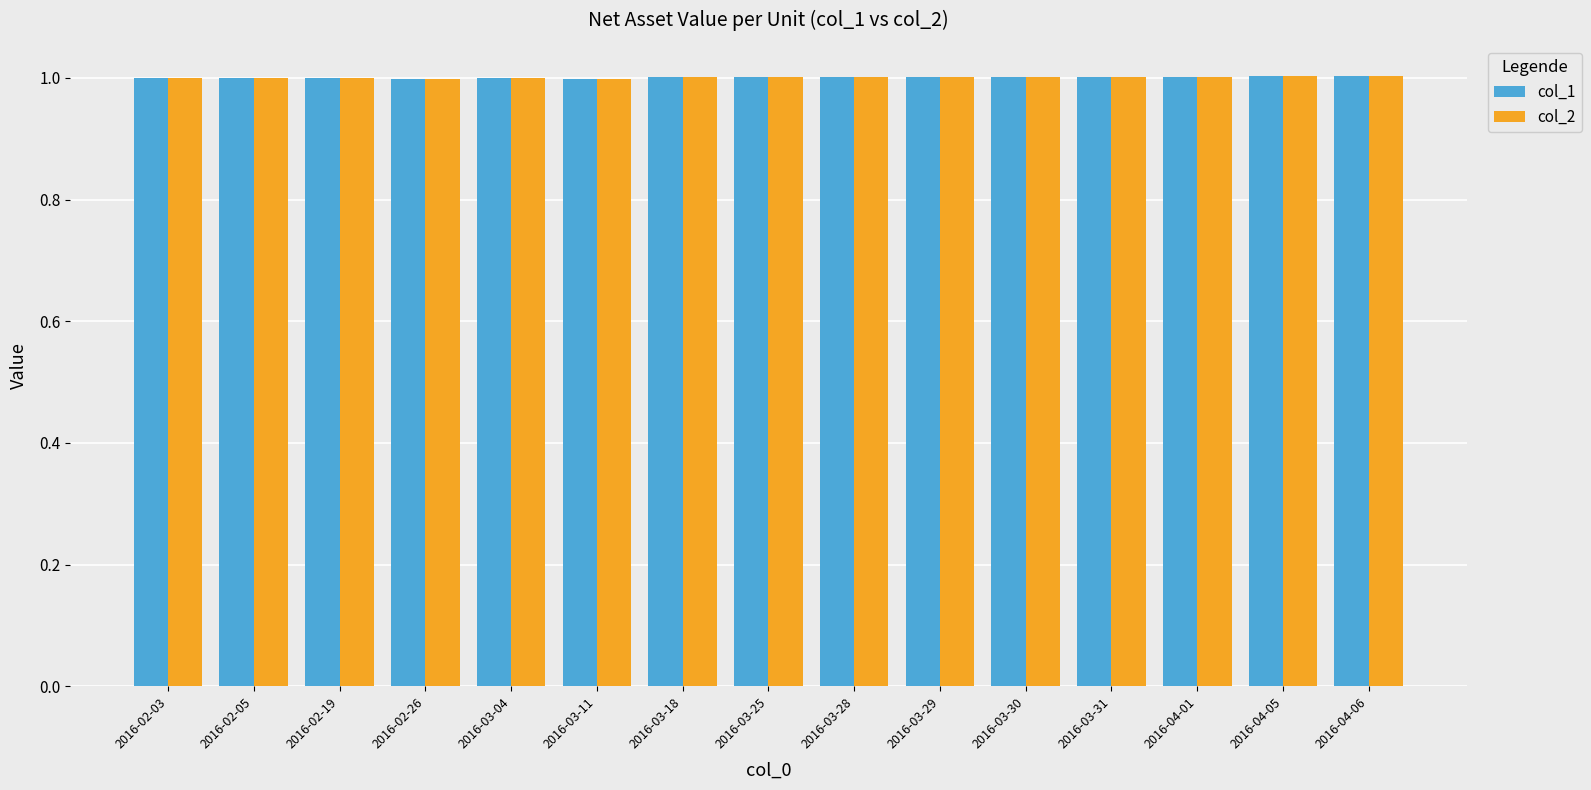

Count the number of data series in this chart.

2